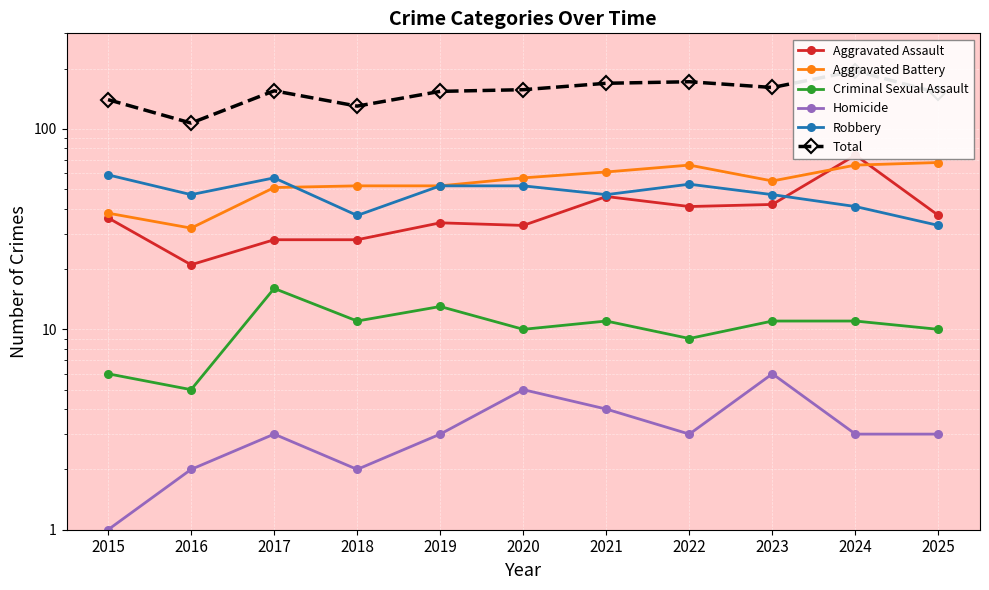

Reading left to right, what are all the values shown in this chart?

Aggravated Assault: 36	21	28	28	34	33	46	41	42	74	37
Aggravated Battery: 38	32	51	52	52	57	61	66	55	66	68
Criminal Sexual Assault: 6	5	16	11	13	10	11	9	11	11	10
Homicide: 1	2	3	2	3	5	4	3	6	3	3
Robbery: 59	47	57	37	52	52	47	53	47	41	33
Total: 140	107	155	130	154	157	169	172	161	195	151